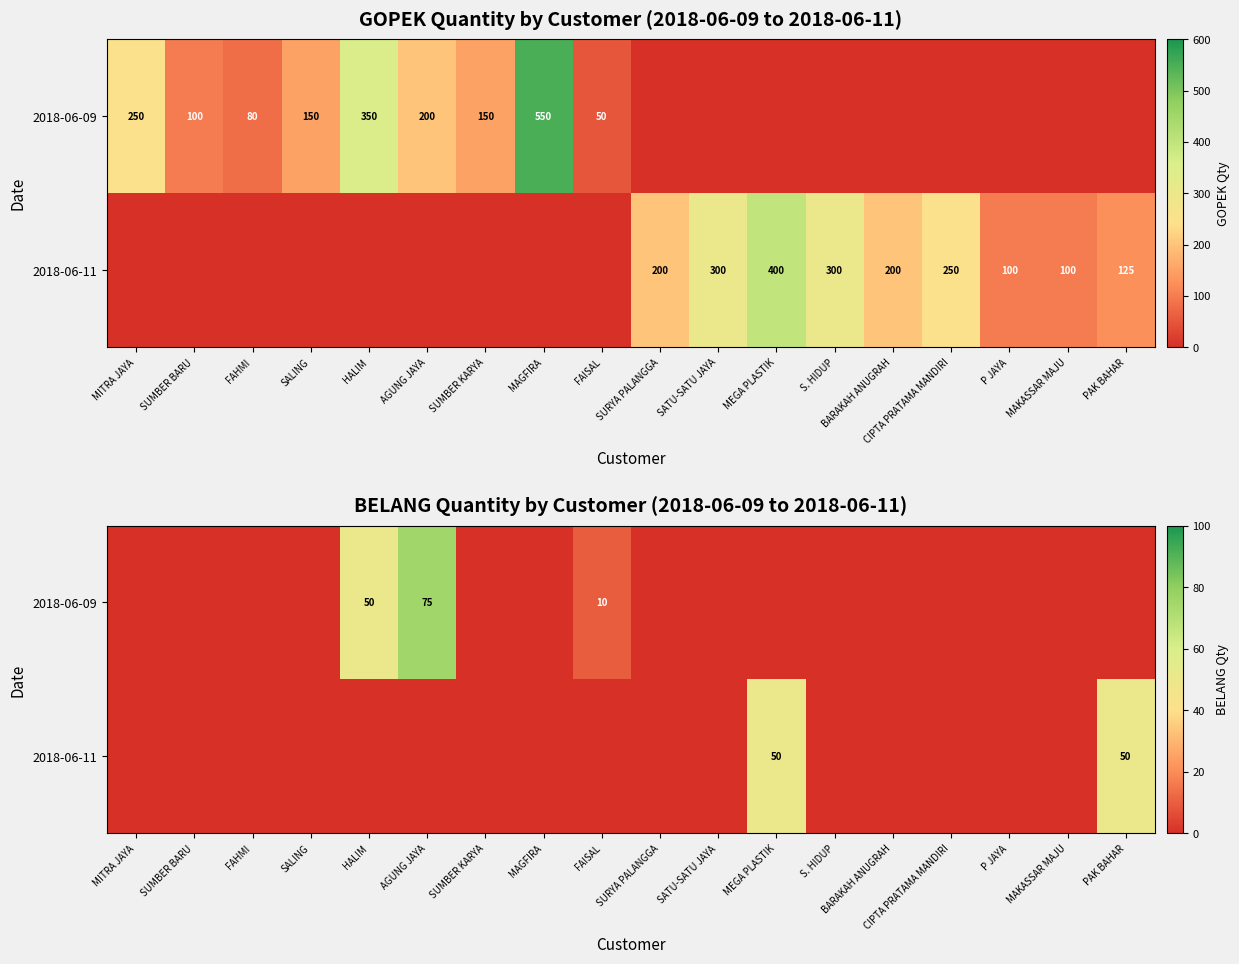

What is the average value of the 2018-06-11 series?

6